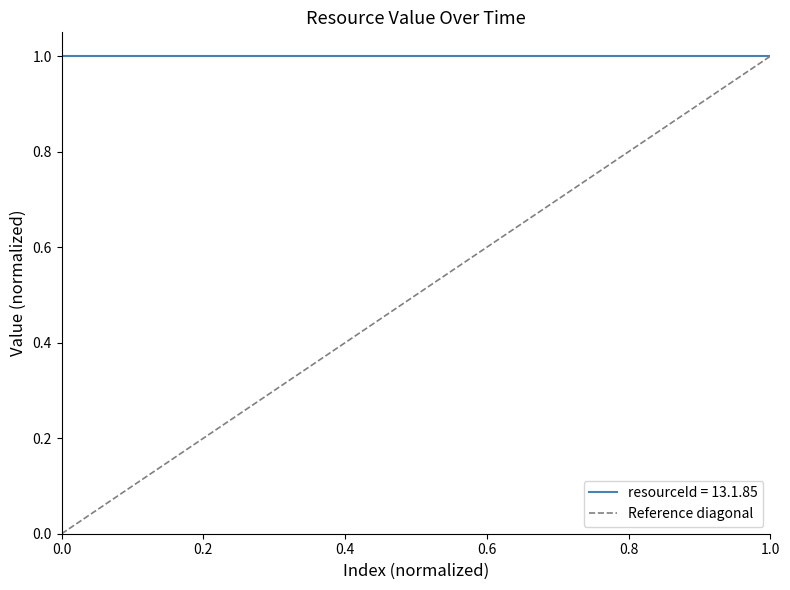

How many categories are shown in the chart?

2